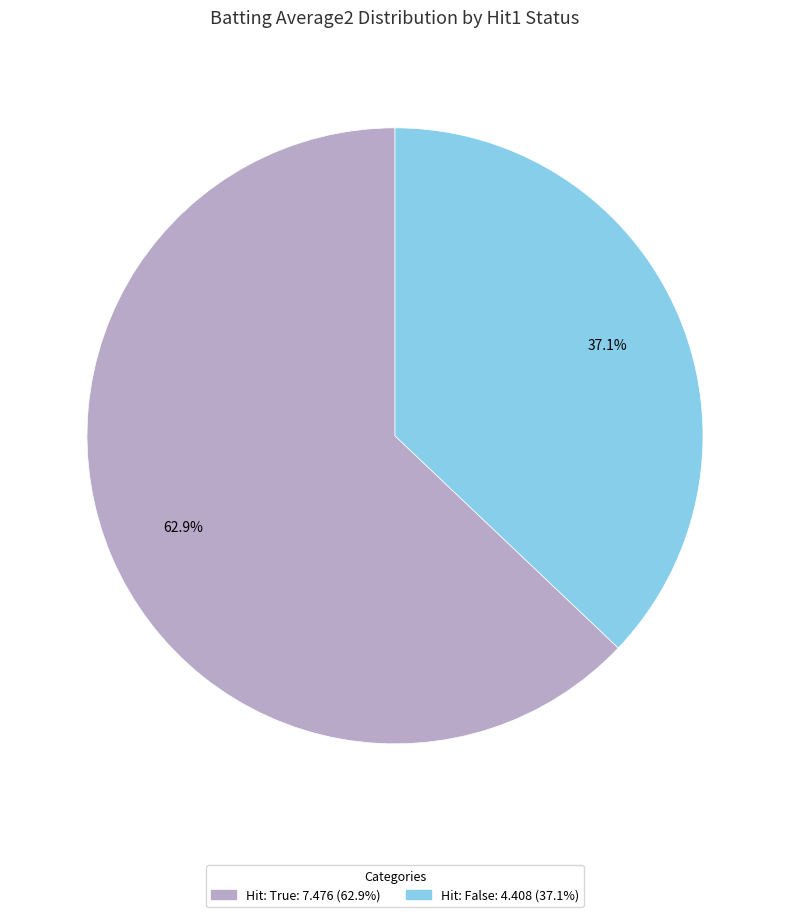

Is there a majority slice in this chart?

Yes